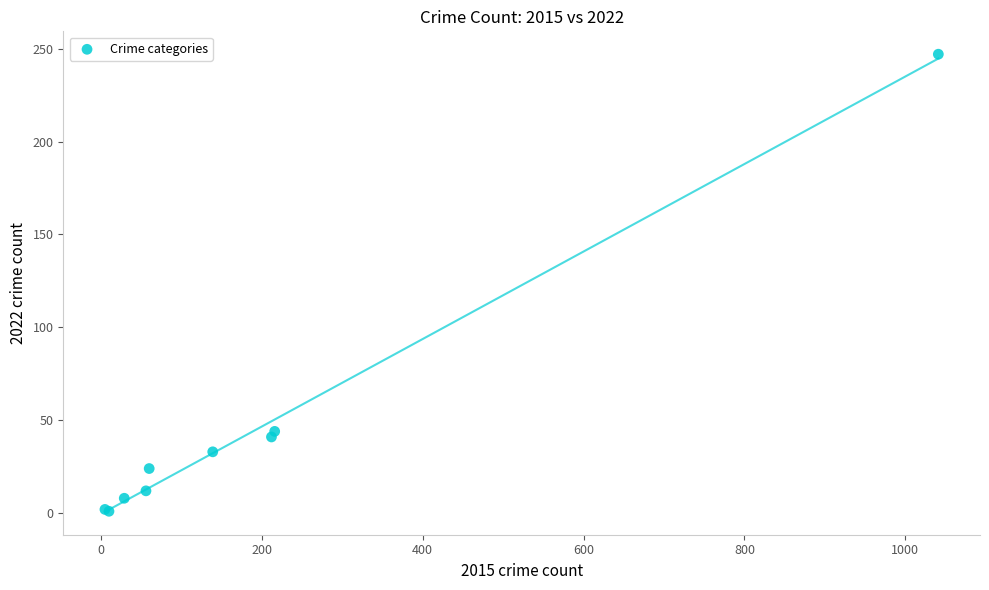

What Y value in the scatter plot is closest to 124?

44